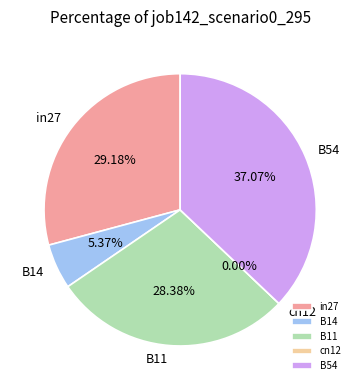

How many segments does this pie chart have?

5